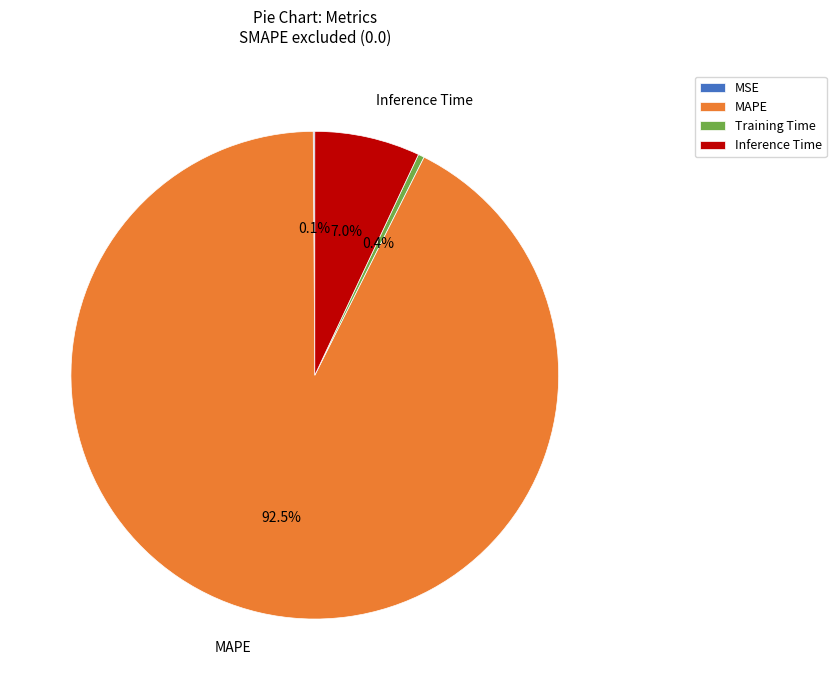

Which has a higher value, Training Time or MAPE?

MAPE